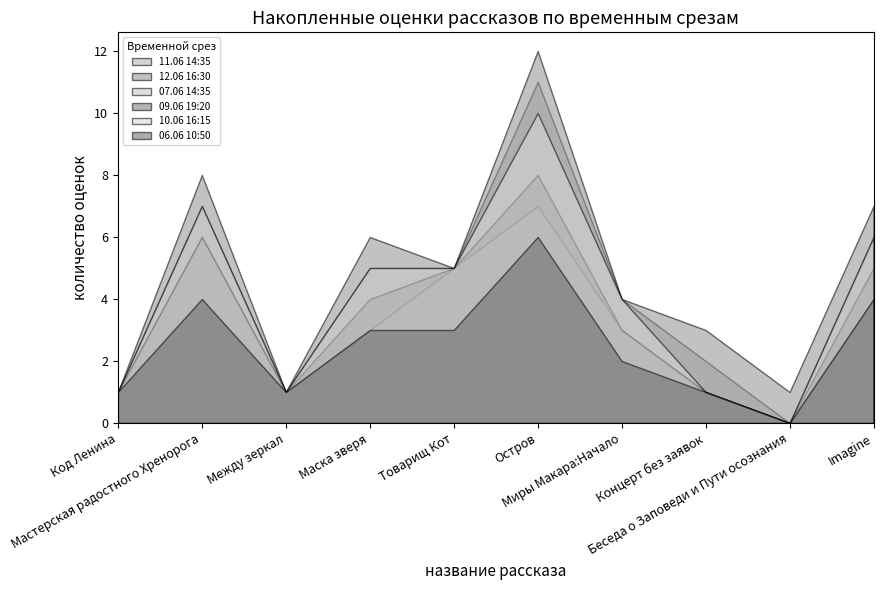

In 12.06 16:30, how many points are lower than both neighbors (excluding endpoints)?

3